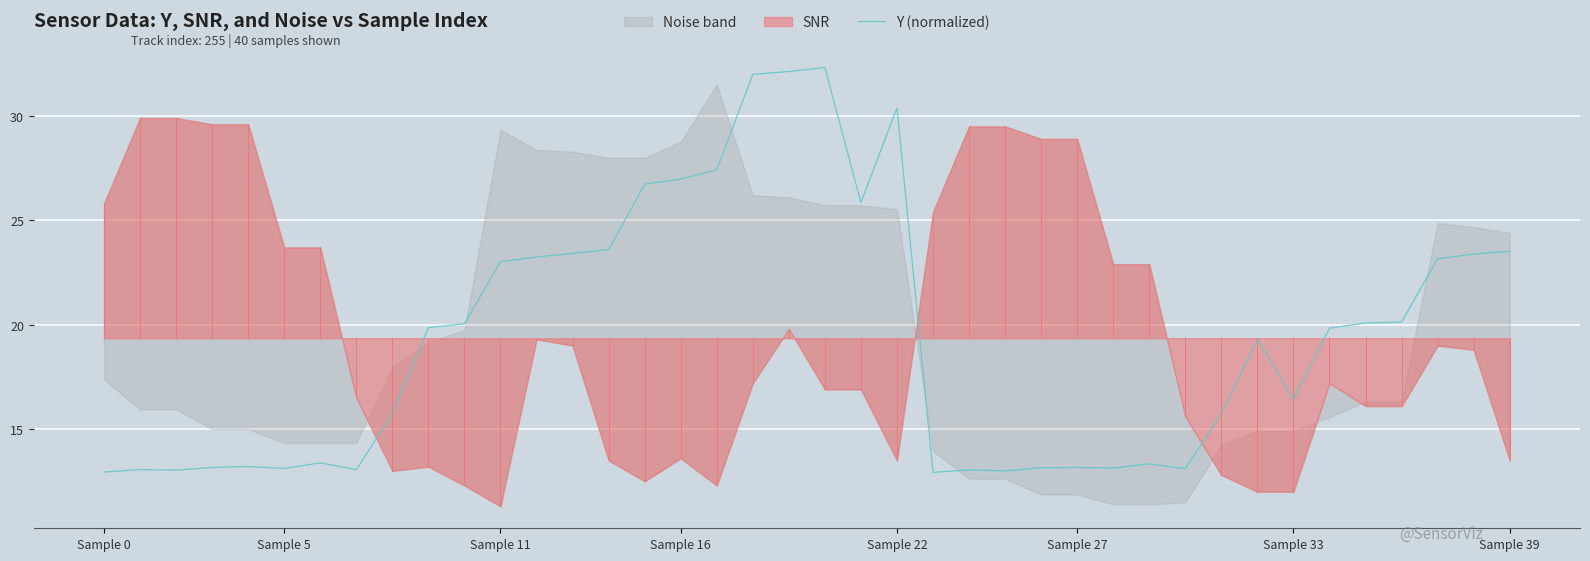

Reading left to right, list all the values displayed in this chart.

12.9	13.1	13.0	13.2	13.2	13.1	13.4	13.1	15.7	19.9	20.0	23.0	23.2	23.4	23.6	26.7	27.0	27.4	32.0	32.1	32.3	25.9	30.4	12.9	13.0	13.0	13.2	13.2	13.1	13.3	13.1	15.7	19.3	16.4	19.8	20.1	20.1	23.2	23.4	23.5